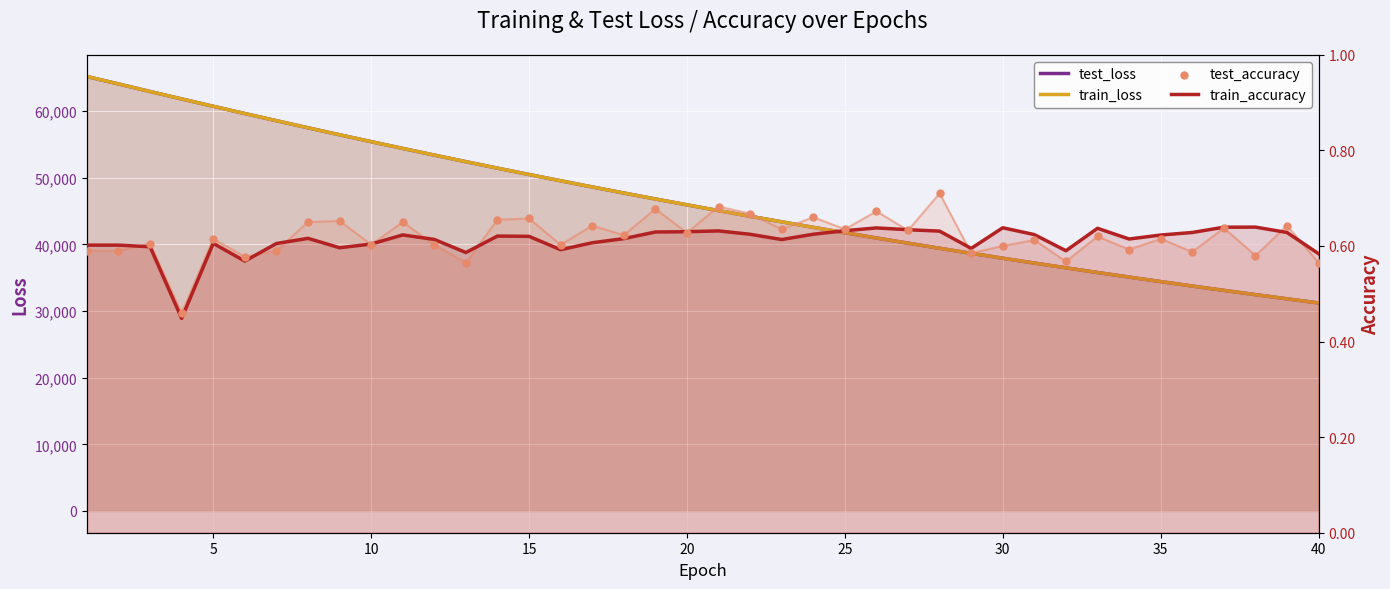

Which series has the widest spread of Y values?

train_loss